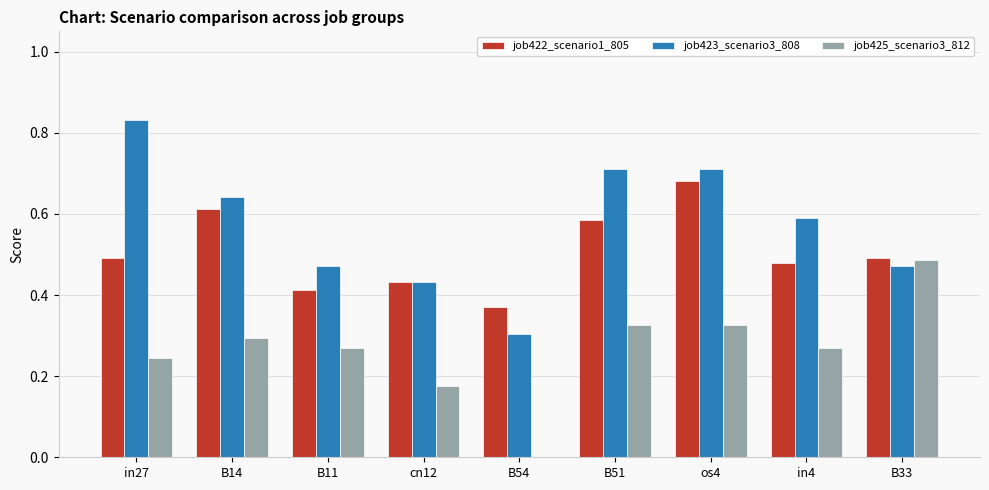

True or false: job422_scenario1_805 has a value of 0.5 at B33.

True